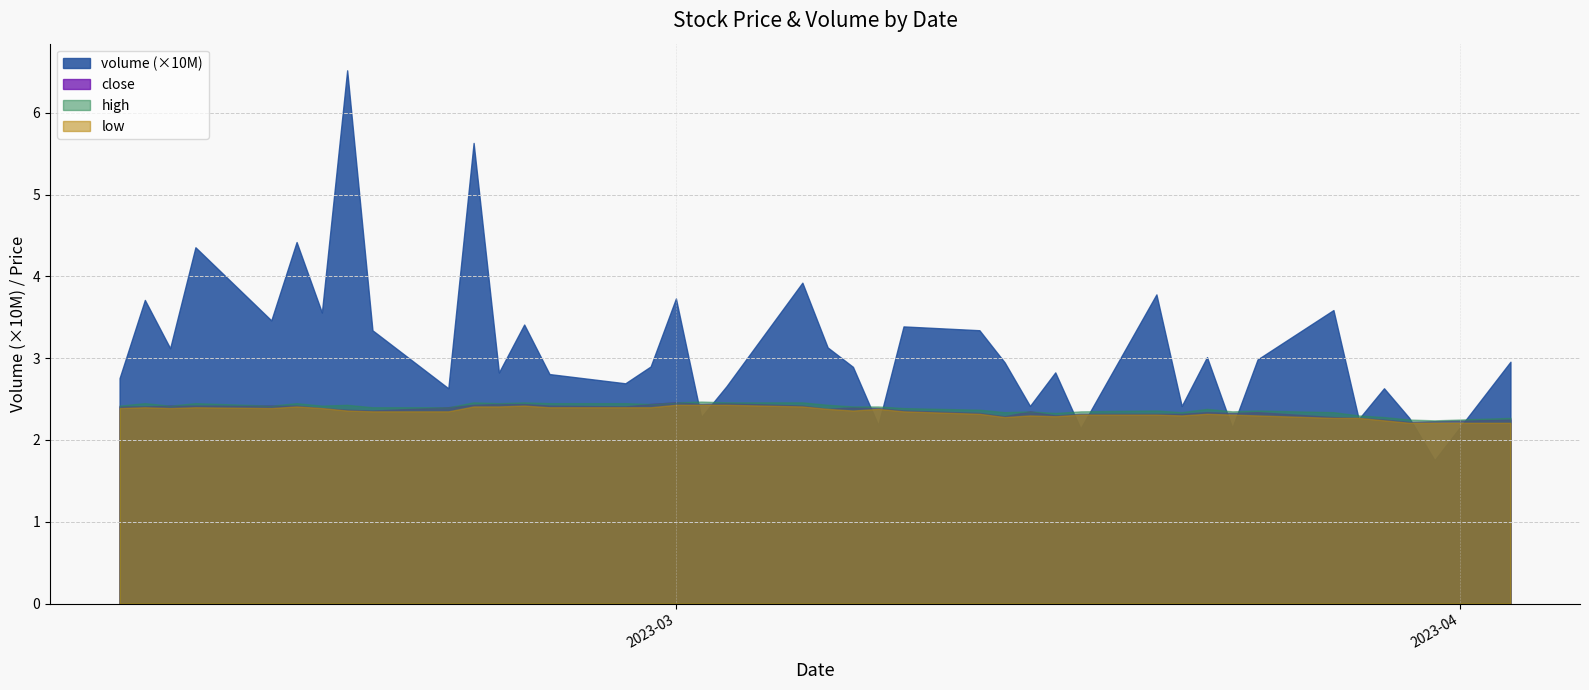

At which label is high closest to 2?

2023-03-31